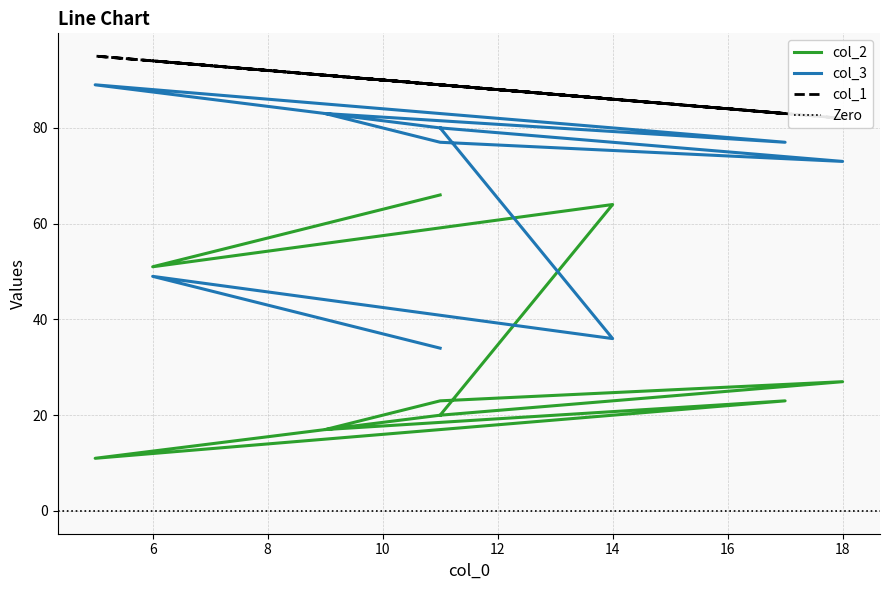

In col_2, how many points are higher than both neighbors (excluding endpoints)?

3